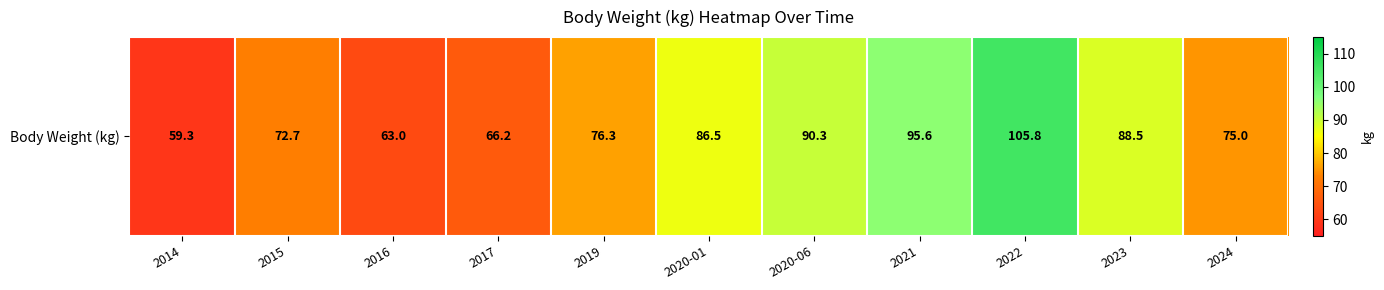

Reading right to left, list all the values displayed in this chart.

75.0	88.5	105.8	95.6	90.3	86.5	76.3	66.2	63.0	72.7	59.3